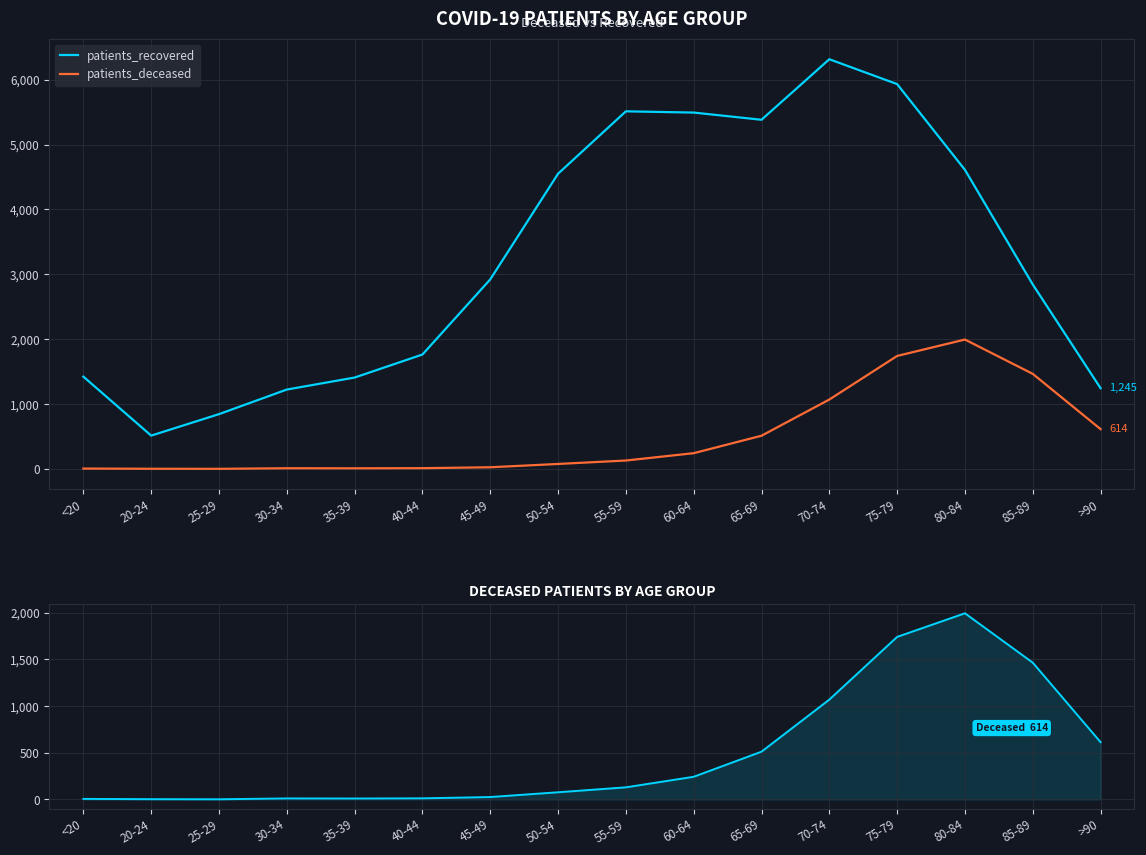

Which series has the largest total across all categories?

patients_recovered